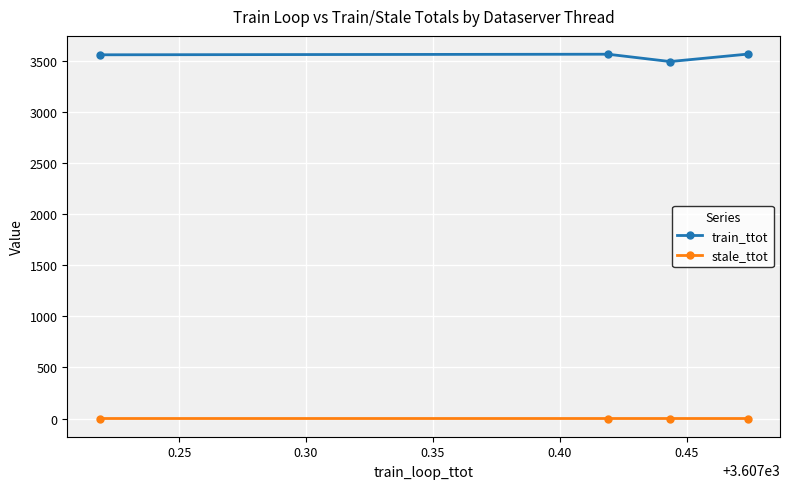

True or false: train_ttot and stale_ttot intersect in this chart.

False